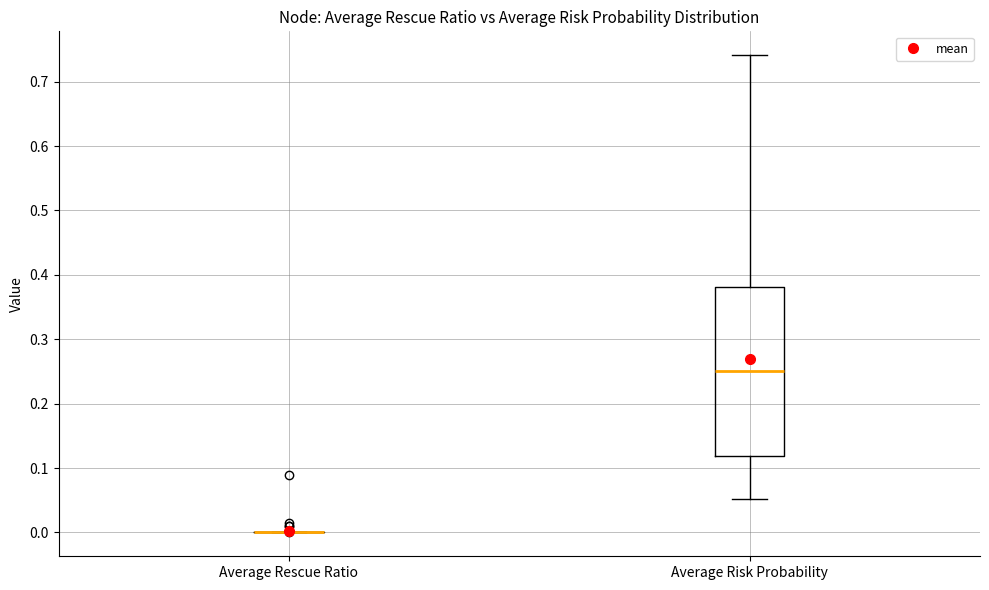

Comparing the boxes themselves (not the whiskers), which one is the tallest?

Average Risk Probability